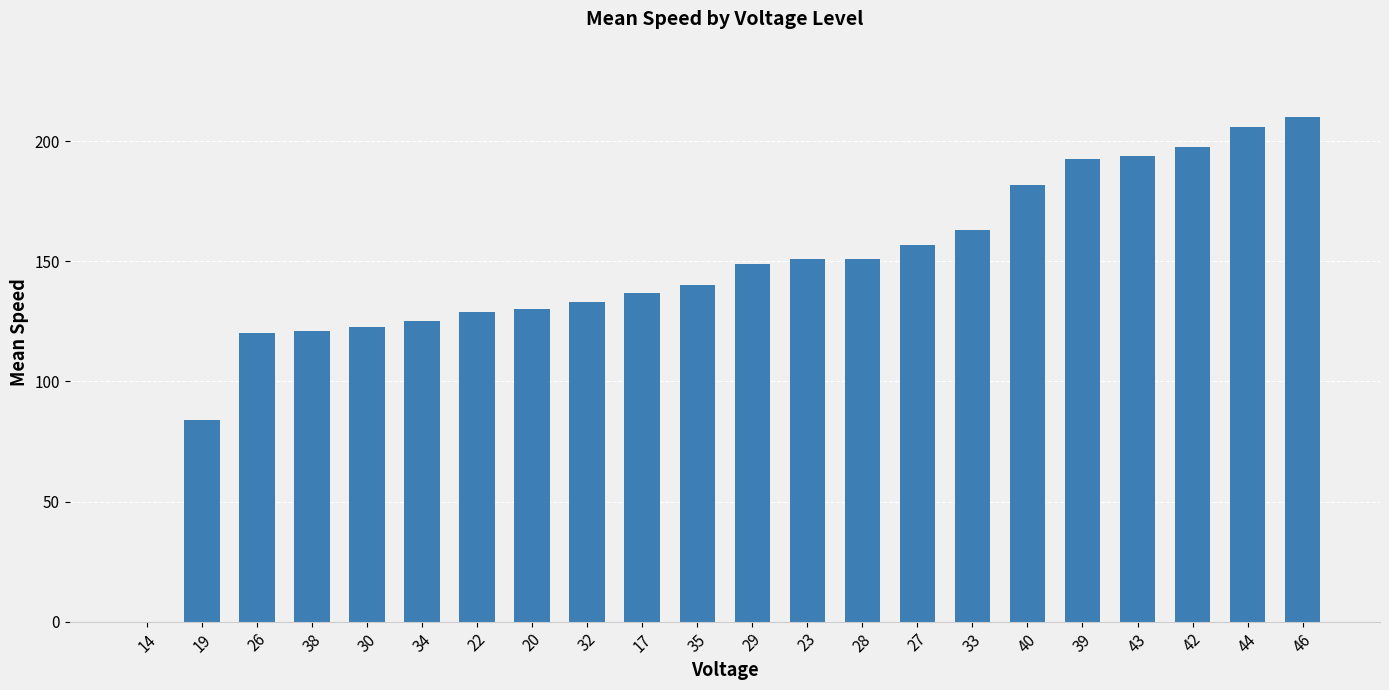

What is the change in value from 28 to 33?

+12.0